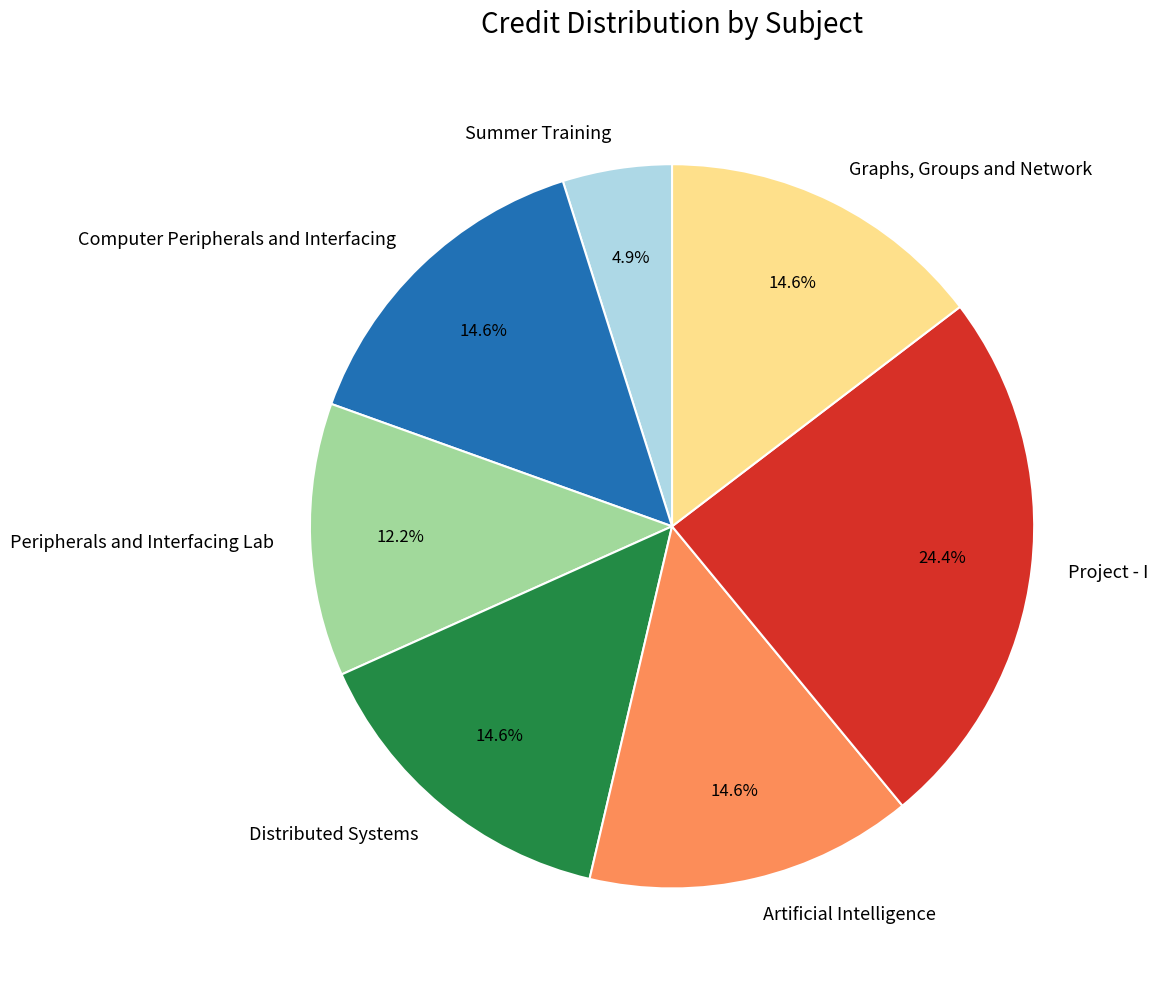

What is the ratio of the value at Peripherals and Interfacing Lab to the value at Computer Peripherals and Interfacing?

0.8